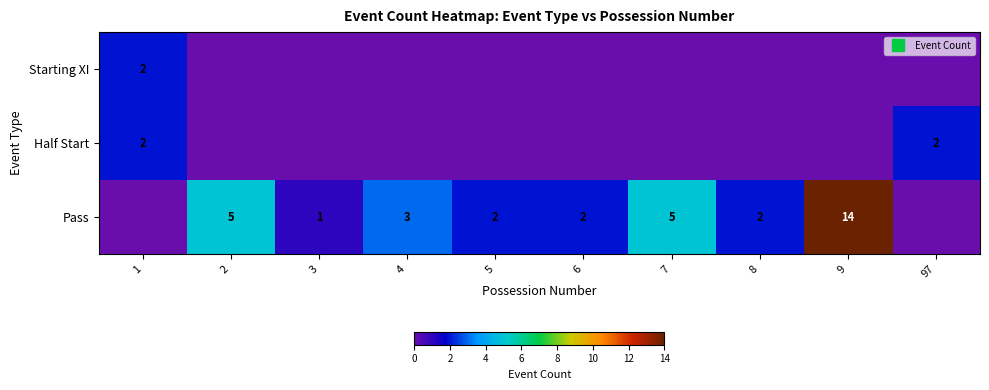

What is the highest value of the Half Start series?

2